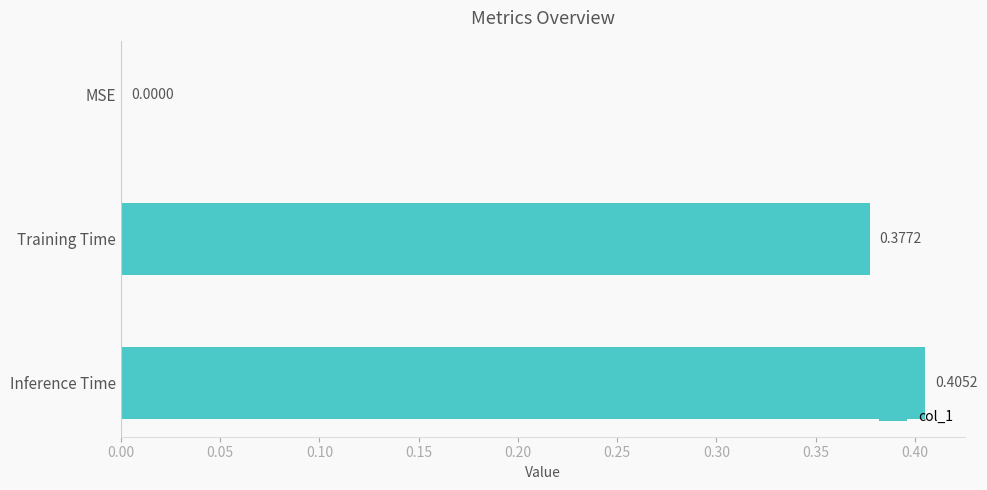

At which label is the value closest to 0?

MSE